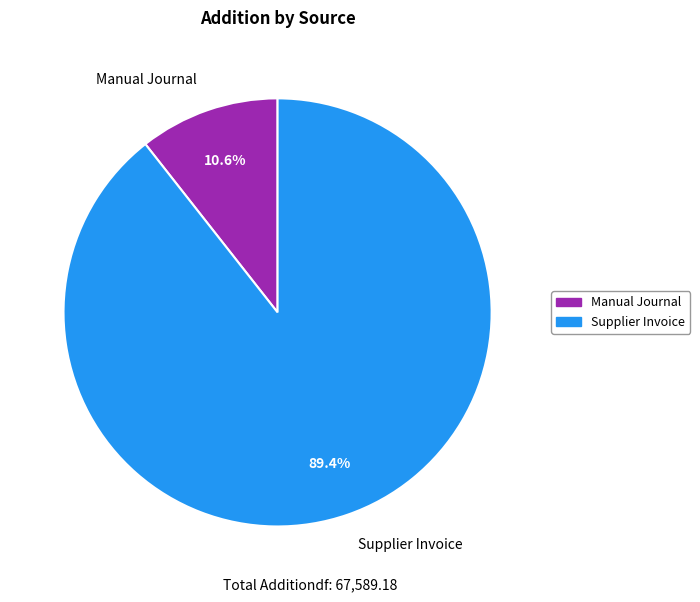

What portion of the pie excludes Supplier Invoice?

10.6%